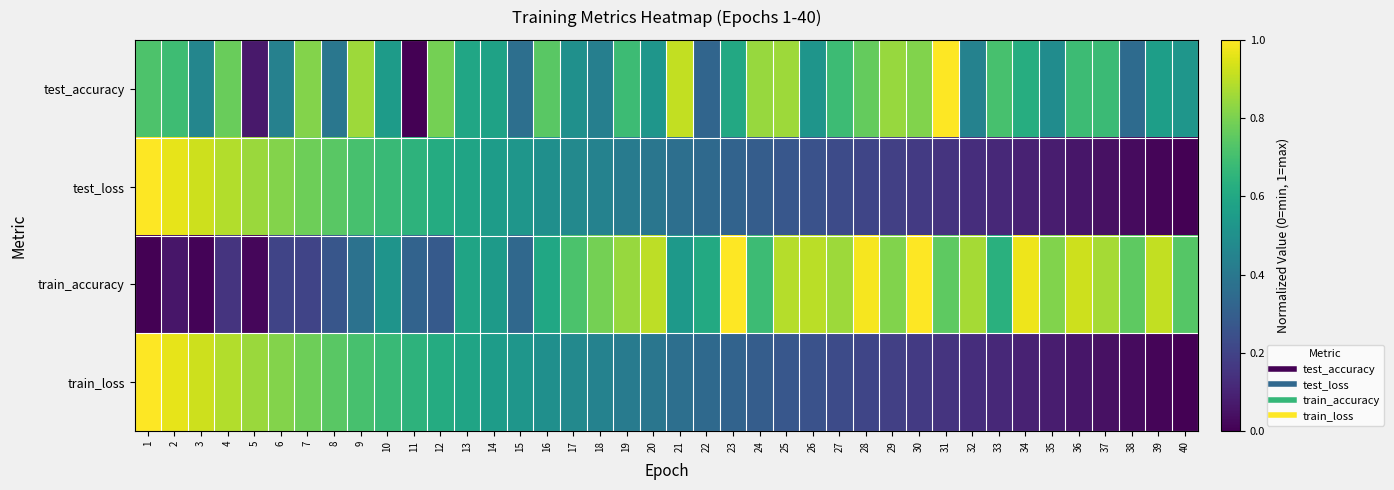

What is the total value across all series at 33?

1.6